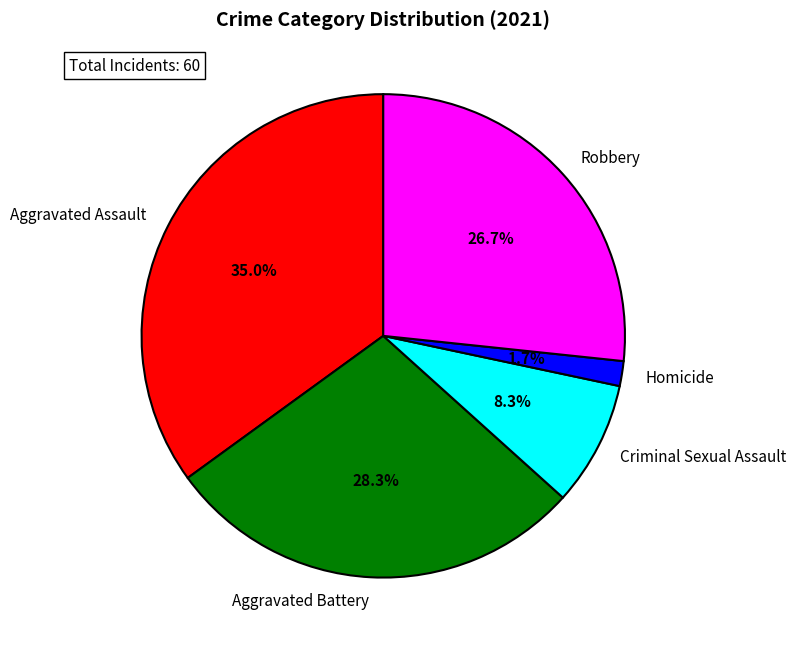

What portion of the pie excludes Criminal Sexual Assault?

91.7%